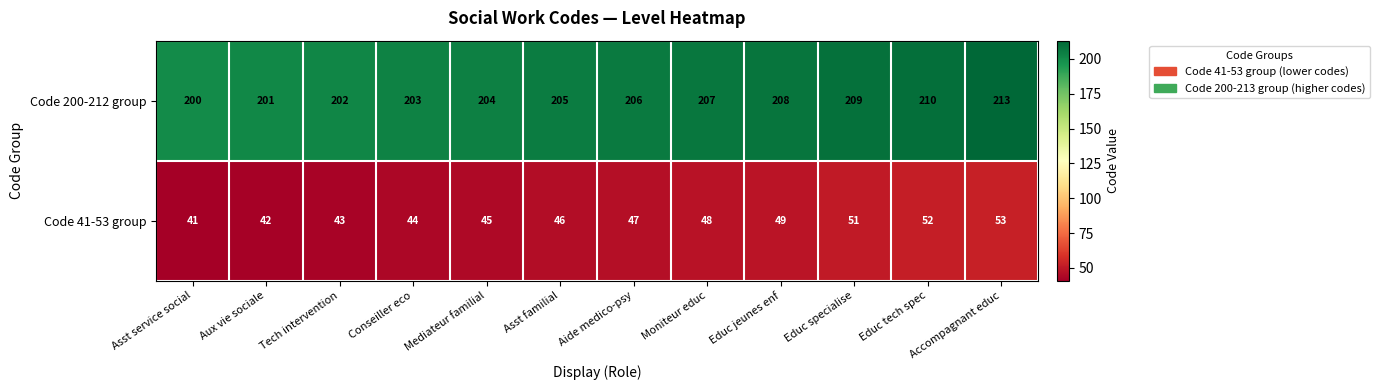

What is the highest value of the Code 41-53 group series?

53